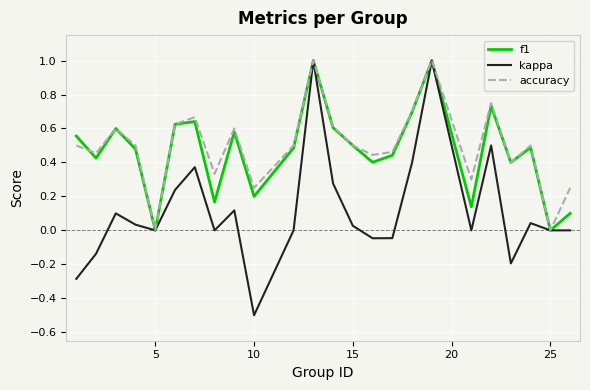

What is the maximum value for f1?

1.0